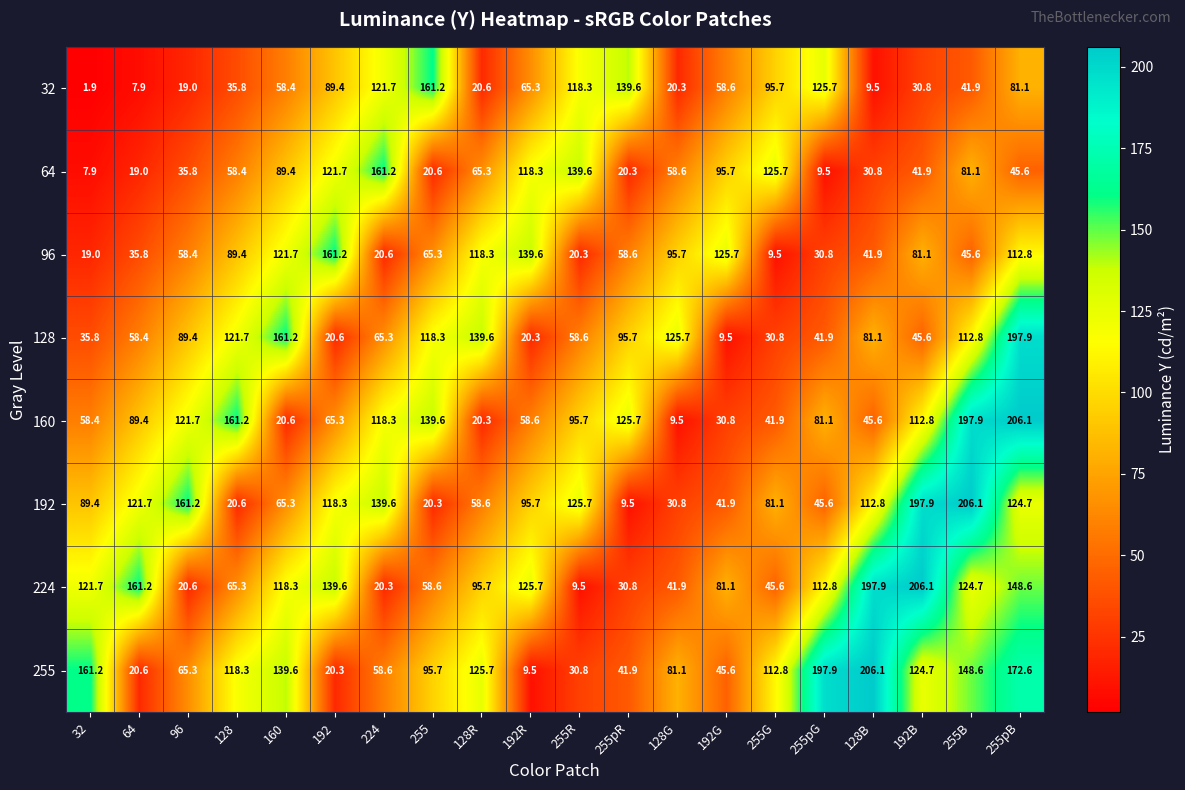

Which series has the largest total across all categories?

255